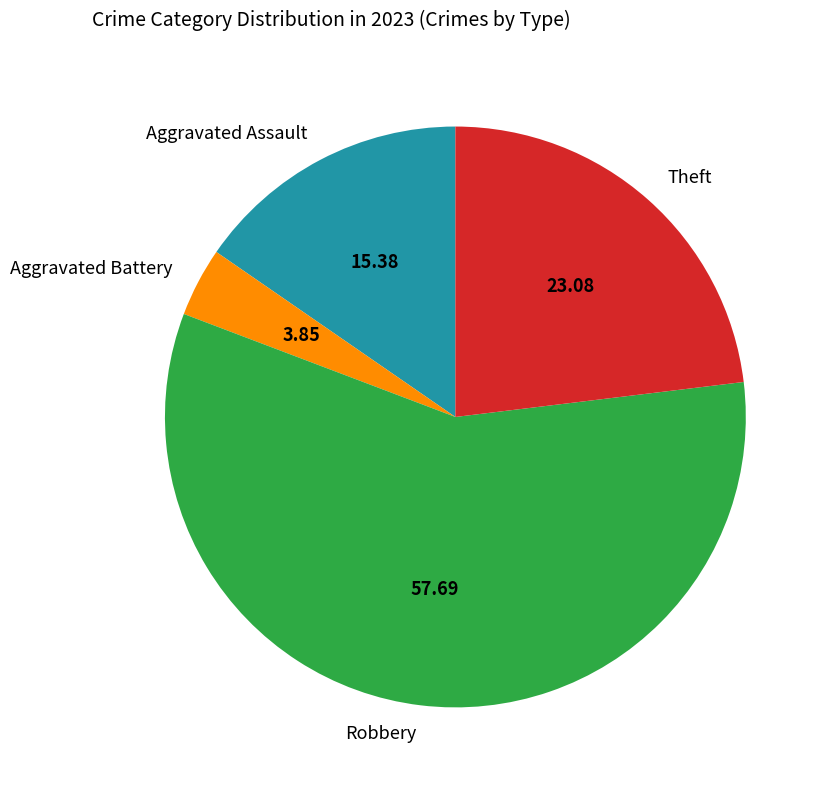

Do Aggravated Assault and Robbery together represent more than half of the pie?

Yes